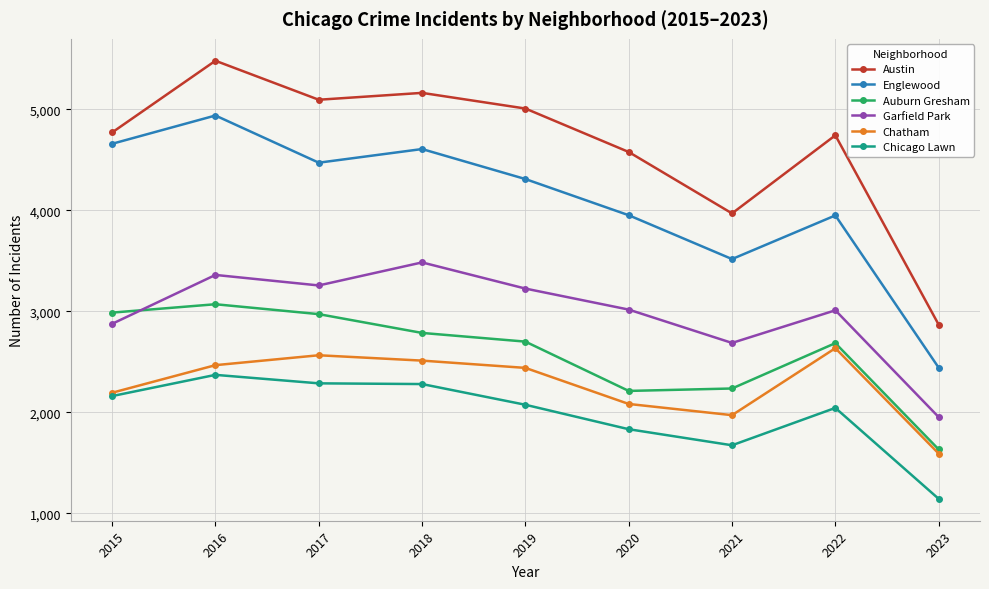

At which category does Auburn Gresham reach its first local peak?

2016